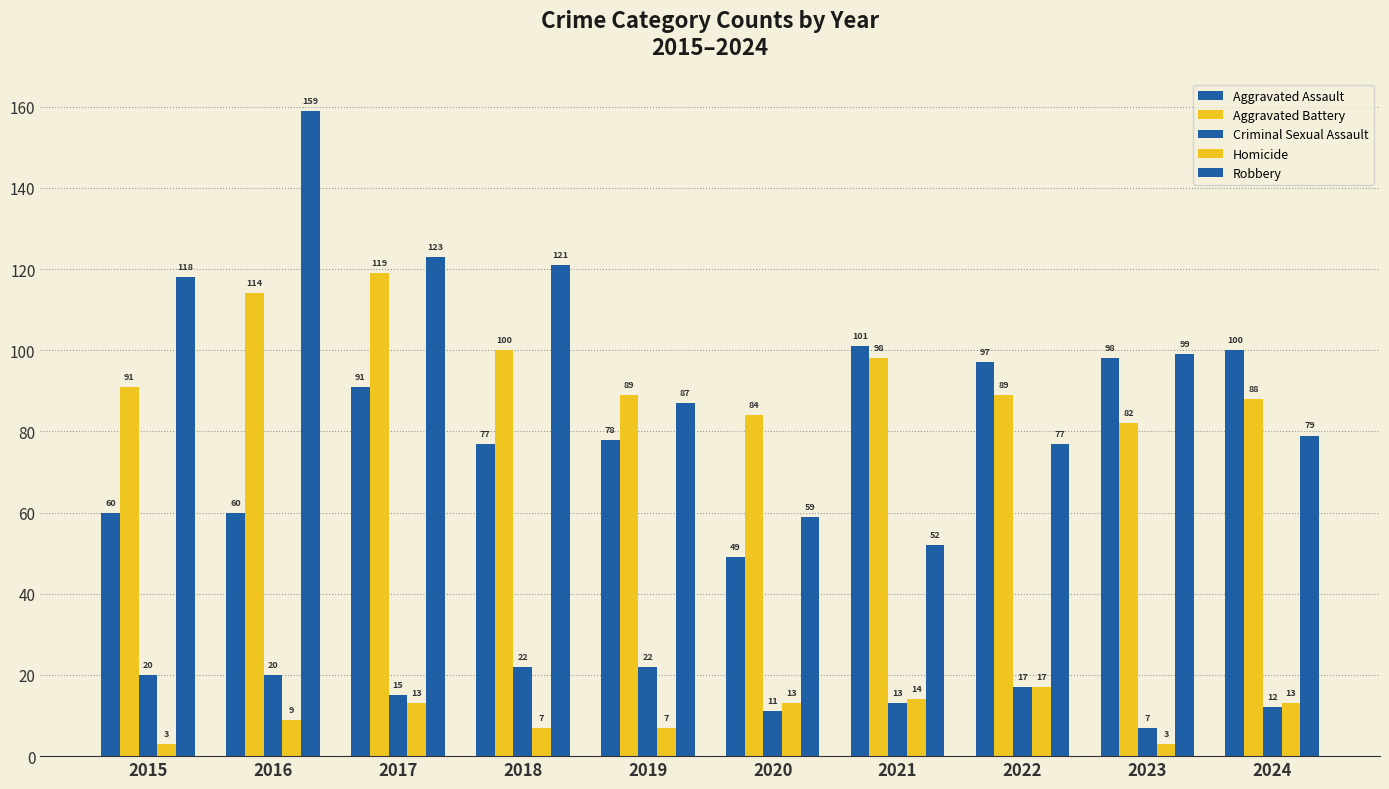

Between 2015 and 2022, which is larger?

2022